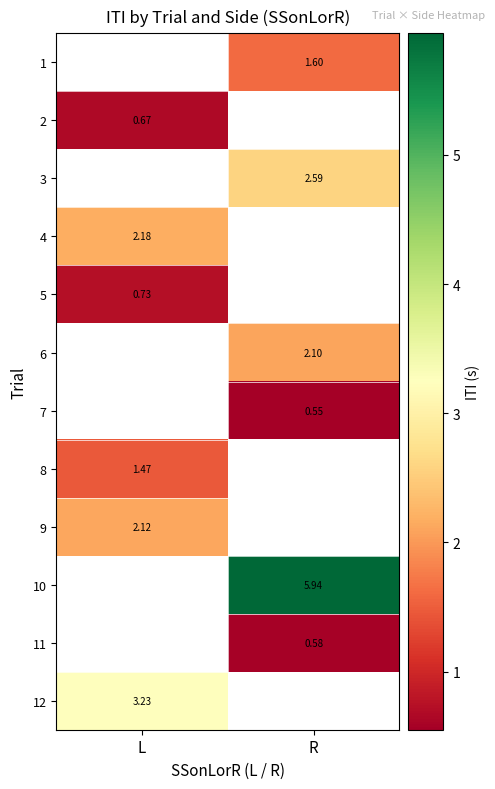

Is the value of 12 at L greater than the value of 7 at R?

Yes